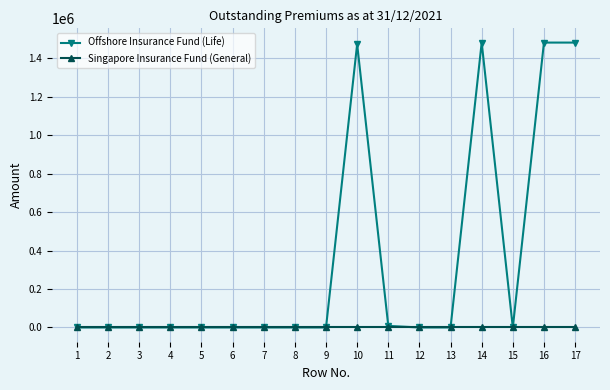

Rank the series by their average value, from highest to lowest.

Offshore Insurance Fund (Life), Singapore Insurance Fund (General)